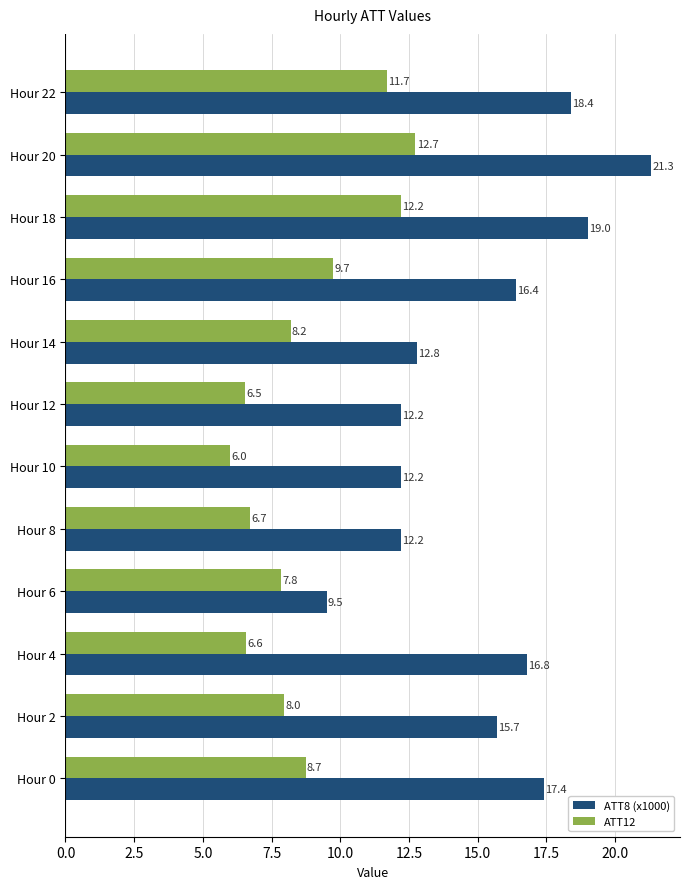

What is the sum of the ATT8 (x1000) values at Hour 12 and Hour 16?

28.6